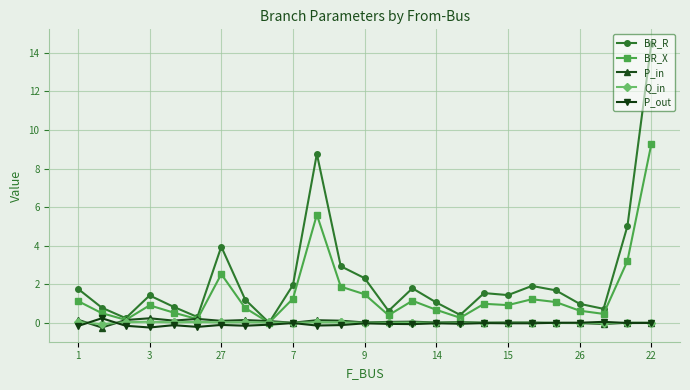

Which series has the largest range (max minus min)?

BR_R